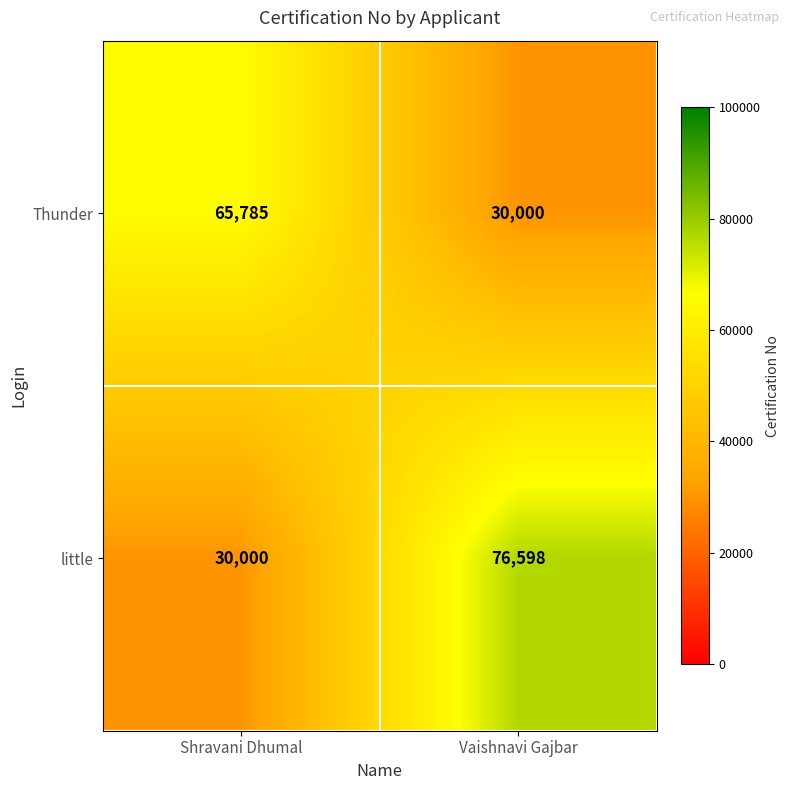

True or false: Thunder has a value of 30000 at Vaishnavi Gajbar.

True